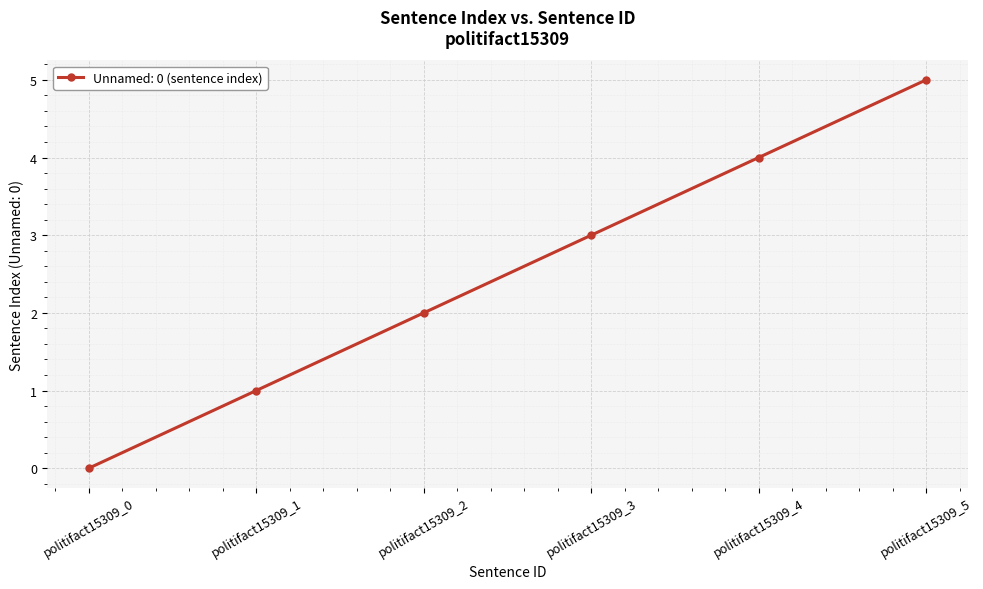

Reading right to left, what are all the values shown in this chart?

5	4	3	2	1	0